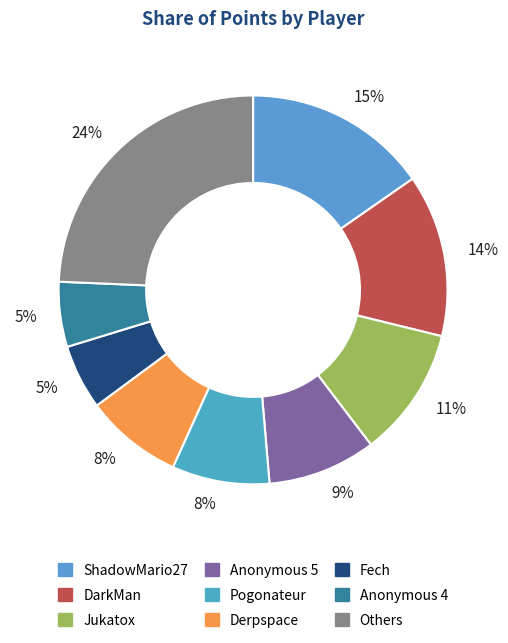

Count the number of slices in the pie.

9